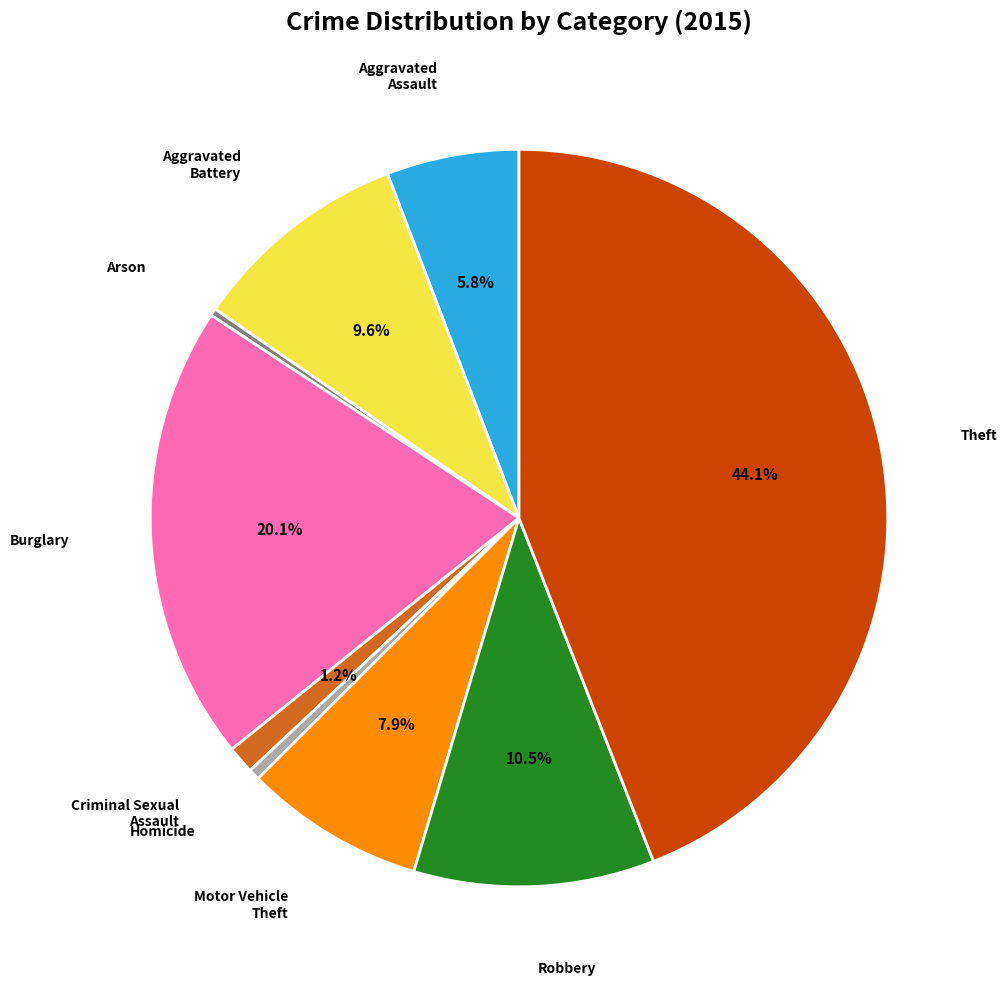

Is there any slice that represents more than half of the pie?

No